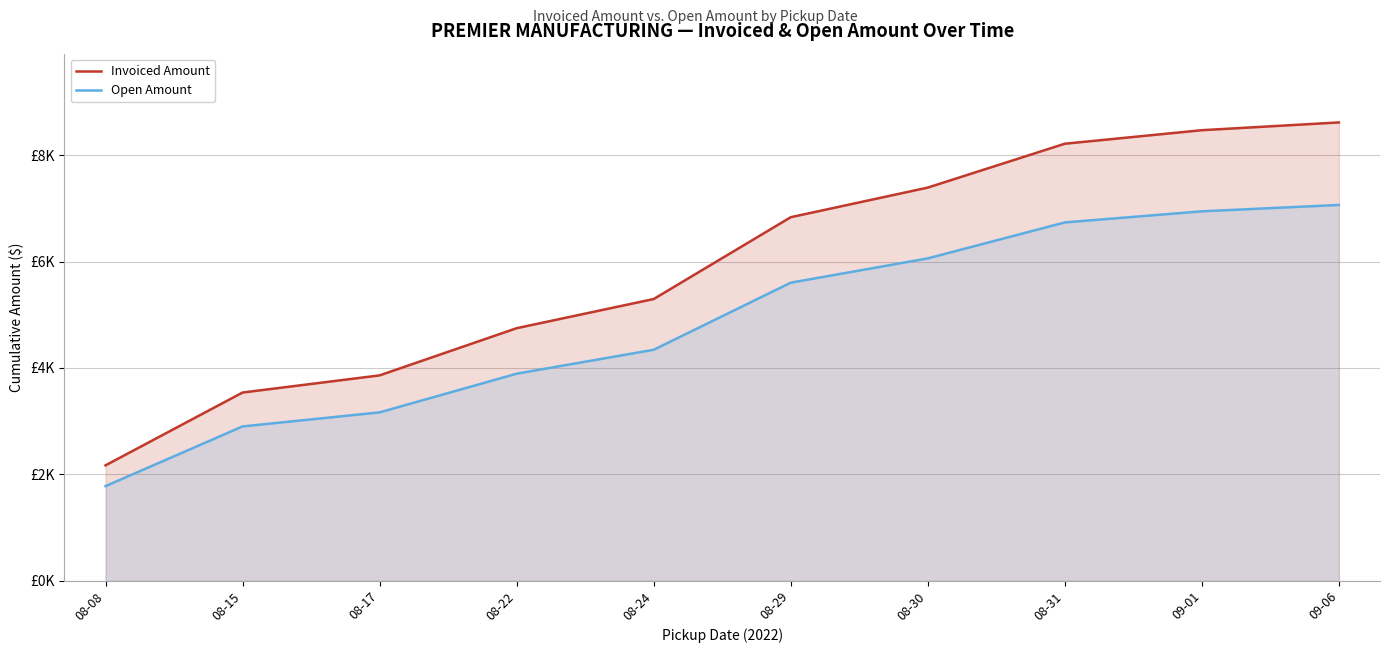

What is the sum of all Open Amount values?

48485.5